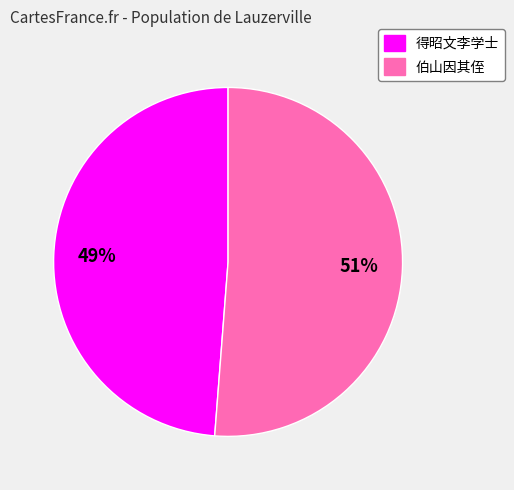

To the nearest percent, what is the average slice percentage?

50%